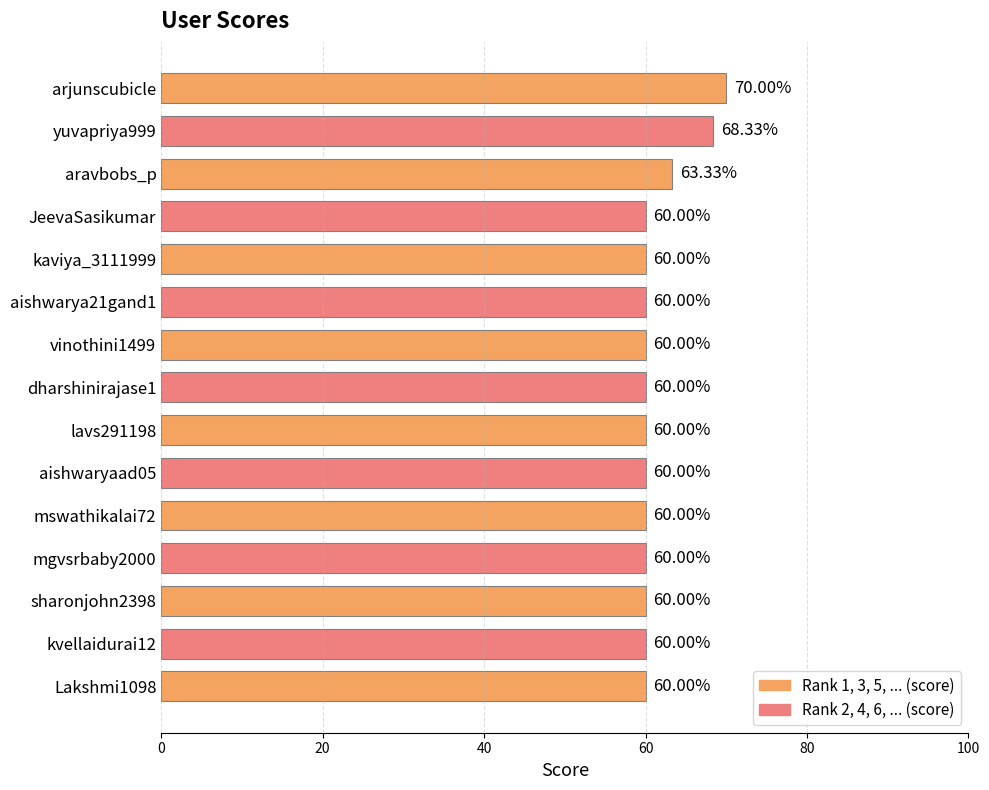

What is the ratio of the value at sharonjohn2398 to the value at mgvsrbaby2000?

1.0